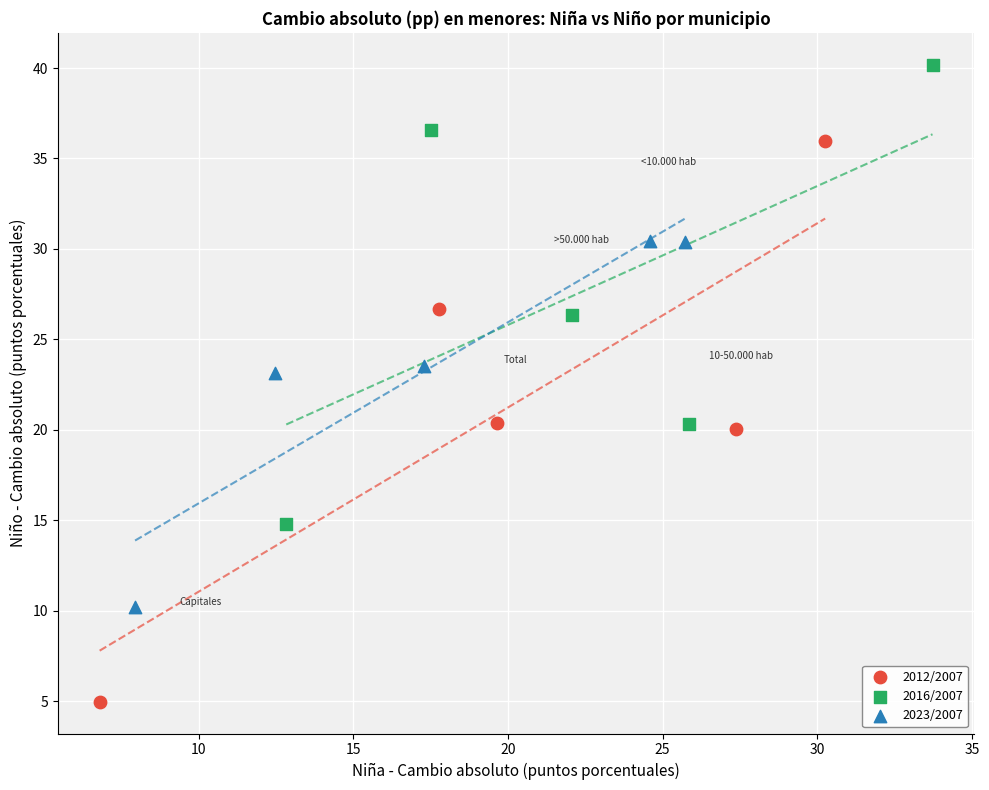

Which series contains the highest Y value?

2016/2007